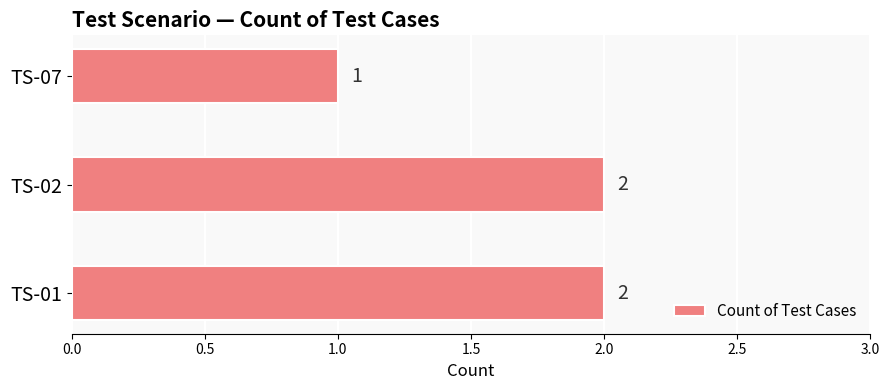

What is the sum of the values at TS-07 and TS-01?

3